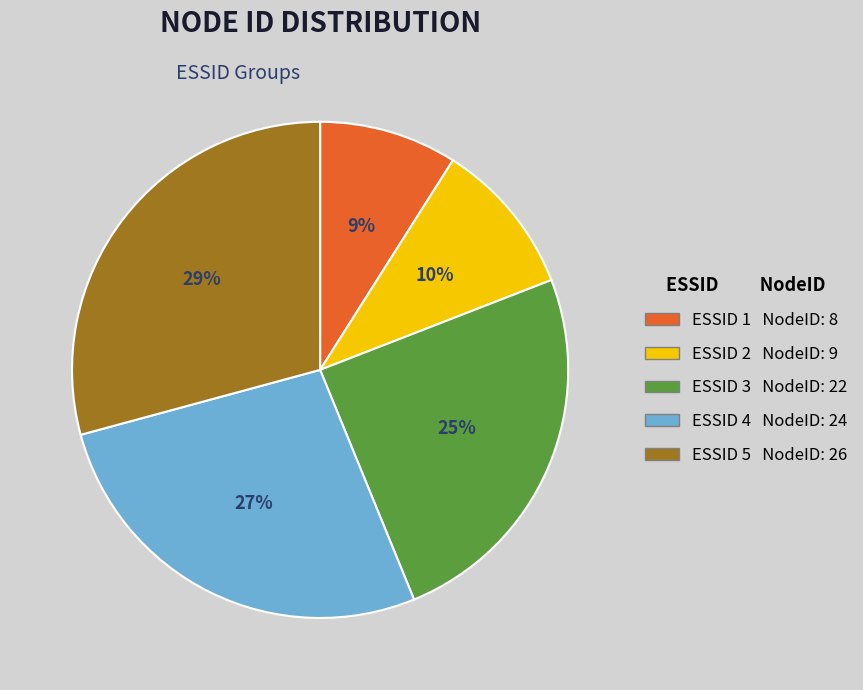

To the nearest percent, what portion does ESSID 5 NodeID: 26 represent?

29%